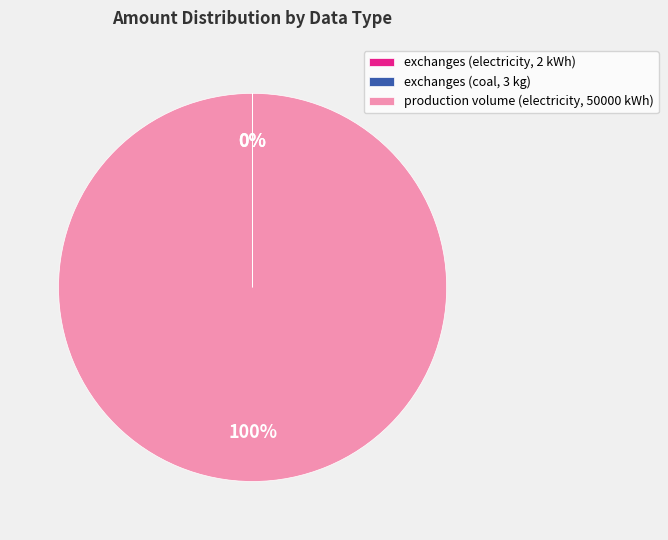

Which slice represents more than half of the pie?

production volume (electricity, 50000 kWh)